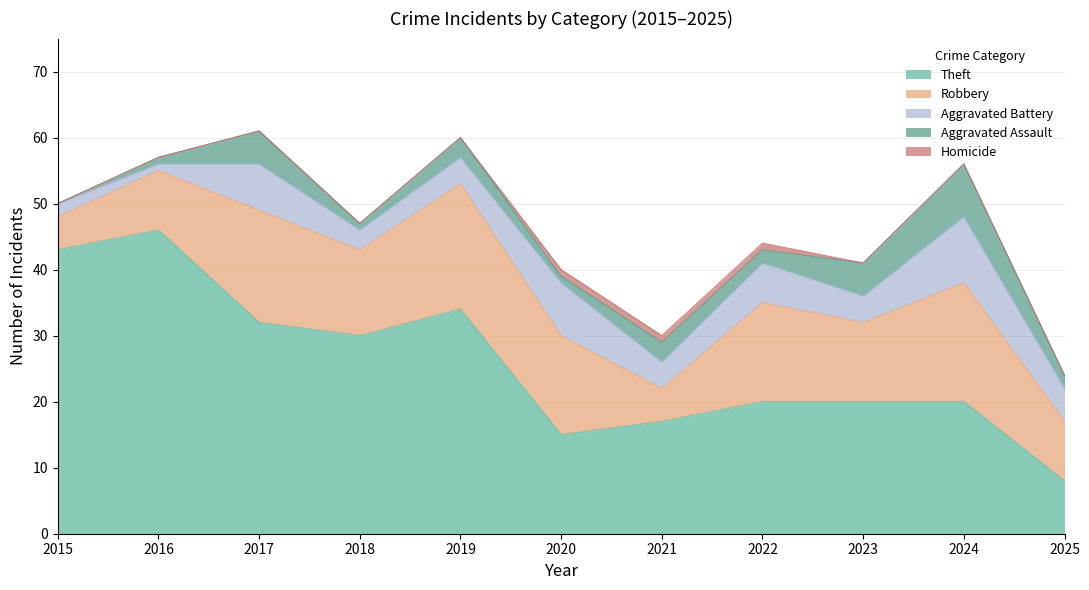

Does the chart have visible grid lines?

Yes